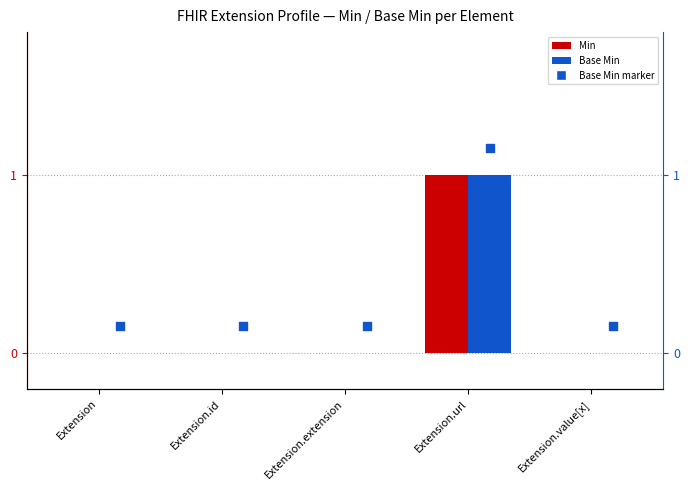

At which category is the sum across all series the highest?

Extension.url